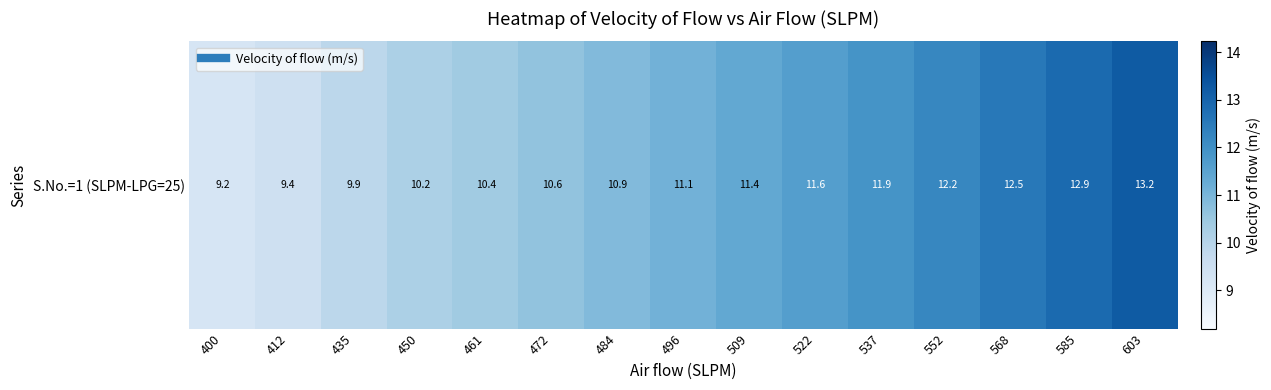

Reading right to left, transcribe all the data shown in this chart.

603=13.2	585=12.9	568=12.5	552=12.2	537=11.9	522=11.6	509=11.4	496=11.1	484=10.9	472=10.6	461=10.4	450=10.2	435=9.9	412=9.4	400=9.2